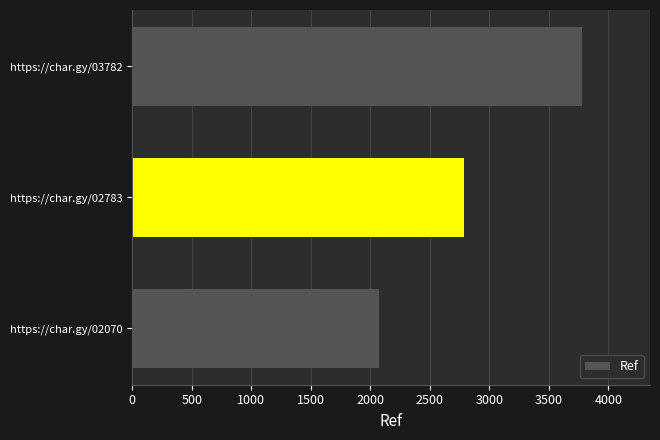

How many data points are less than 2783?

1